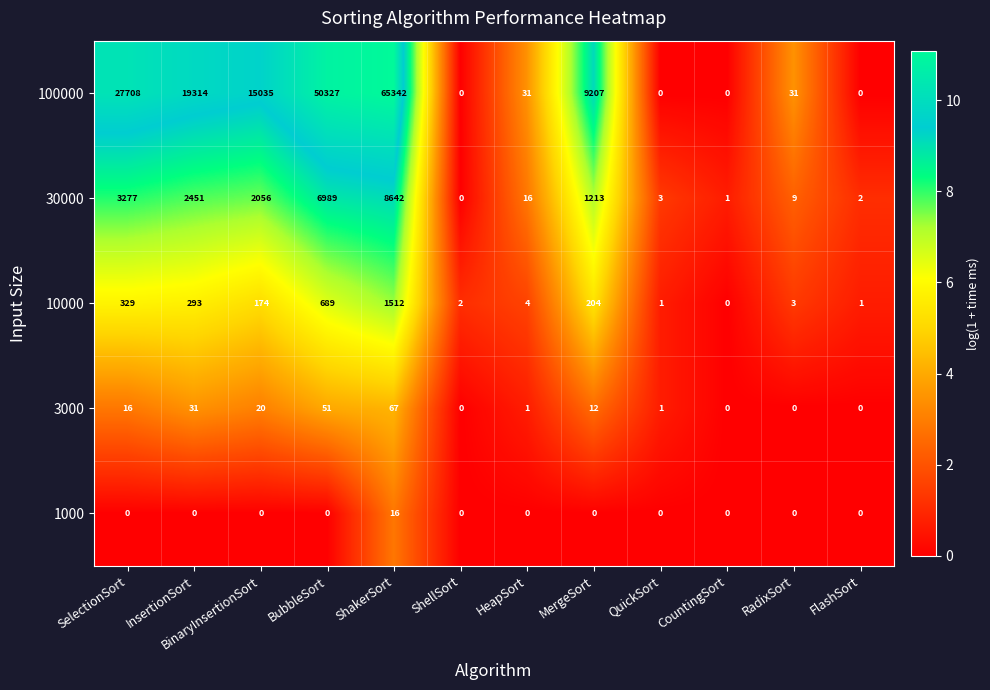

List the series in order of their peak value, lowest first.

1000, 3000, 10000, 30000, 100000